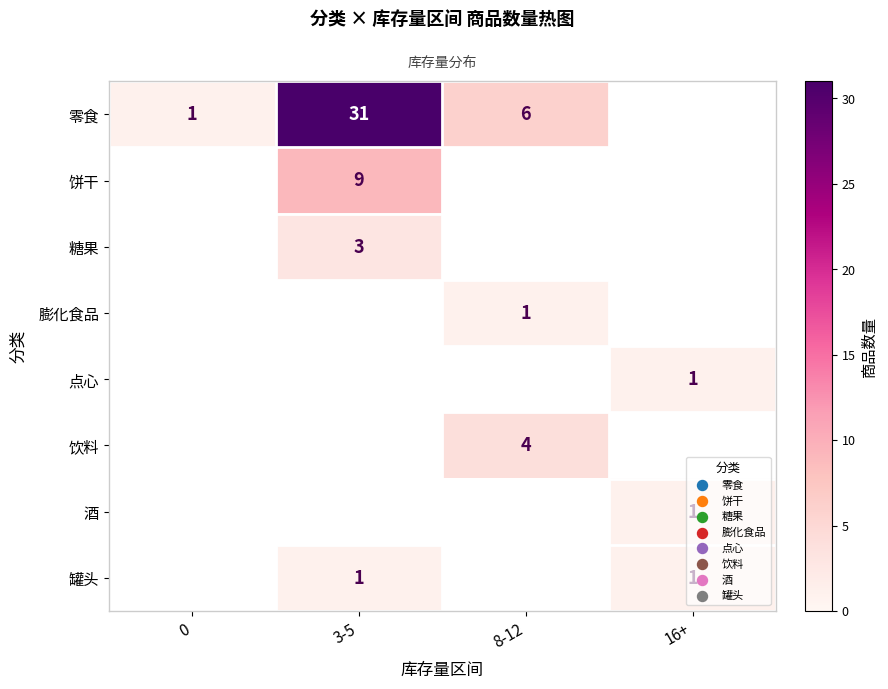

Rank the categories by row_4 value from lowest to highest.

0, 3-5, 8-12, 16+